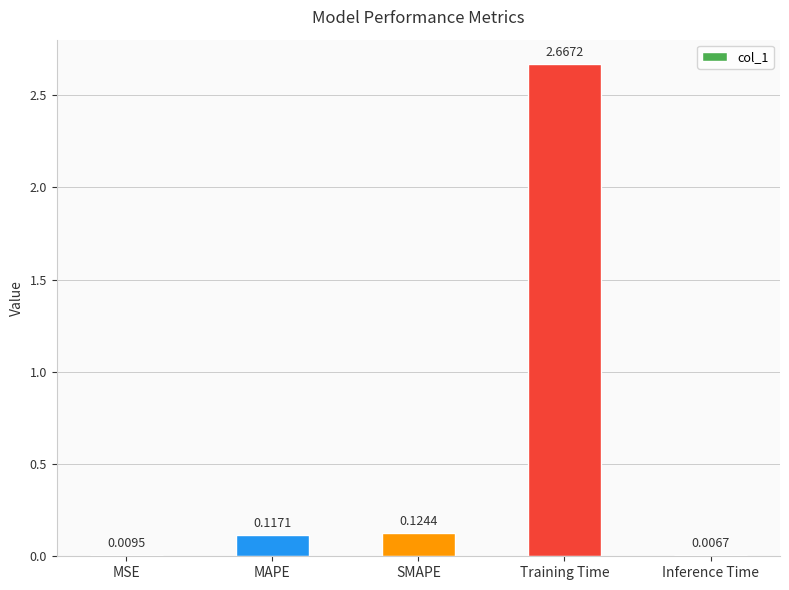

Which label corresponds to the largest value in the chart?

Training Time